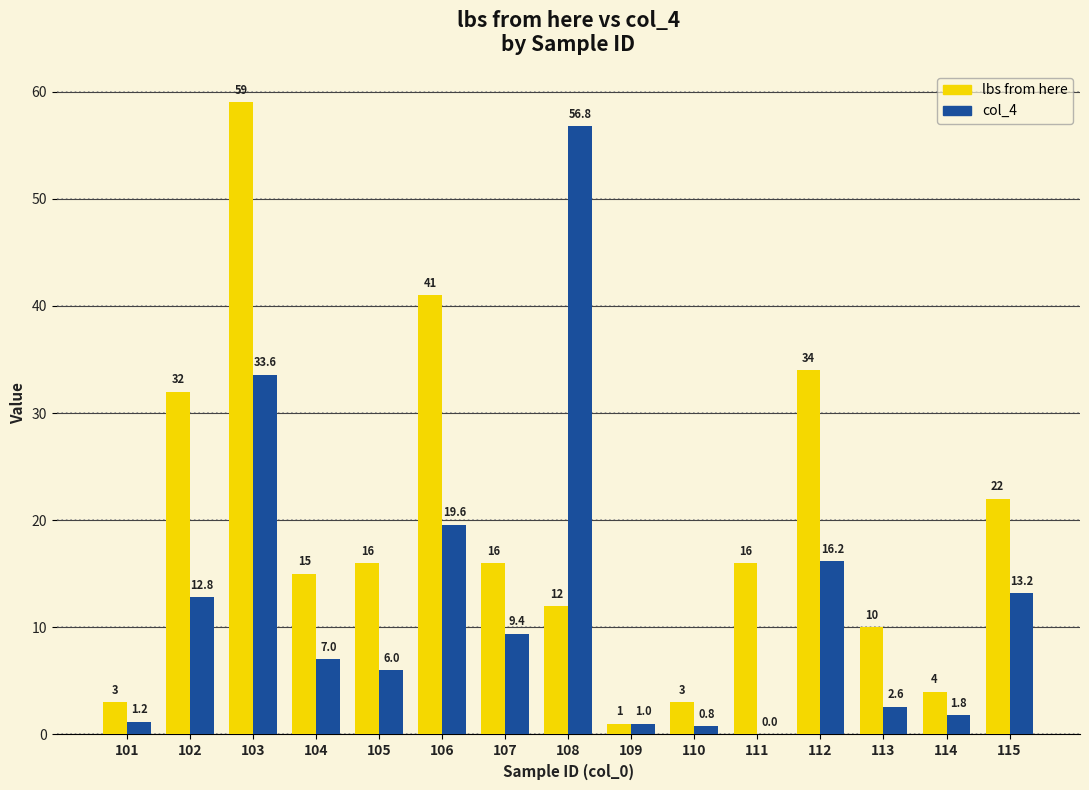

What is the approximate value of lbs from here at 104?

15.0